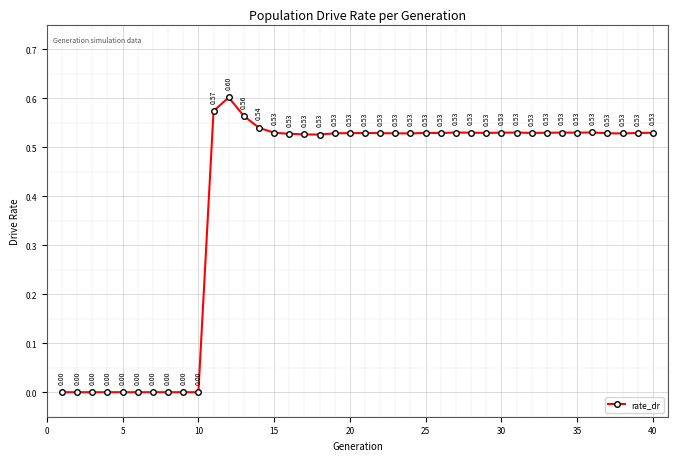

How many points are higher than both their immediate neighbors (excluding endpoints)?

7